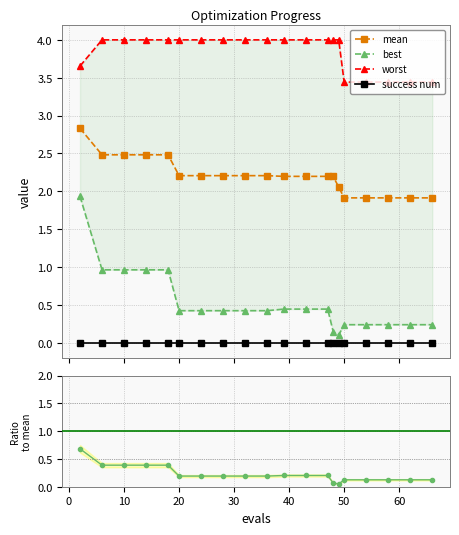

What is the value of the mean point at the 3rd from the left?

2.5